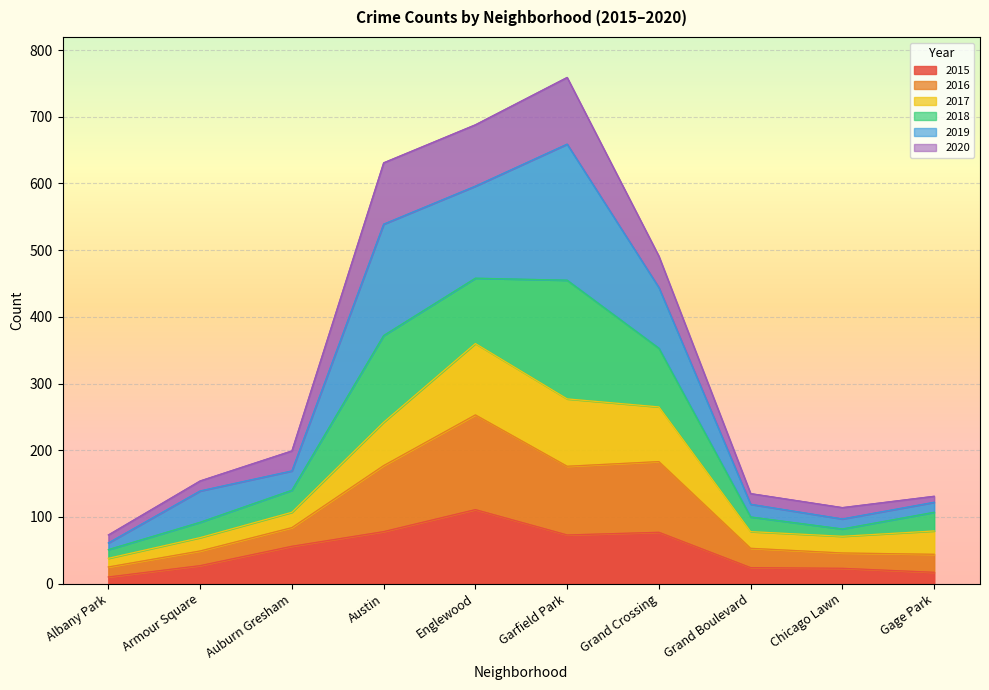

True or false: 2015 has more than 1 points higher than both neighbors.

True